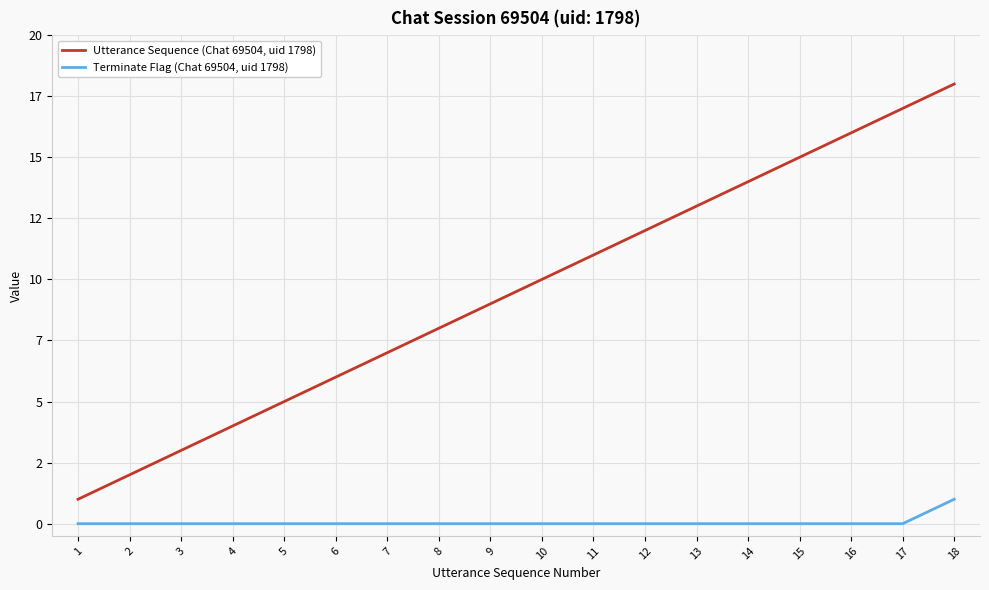

Is this an area chart (filled region under the line)?

No